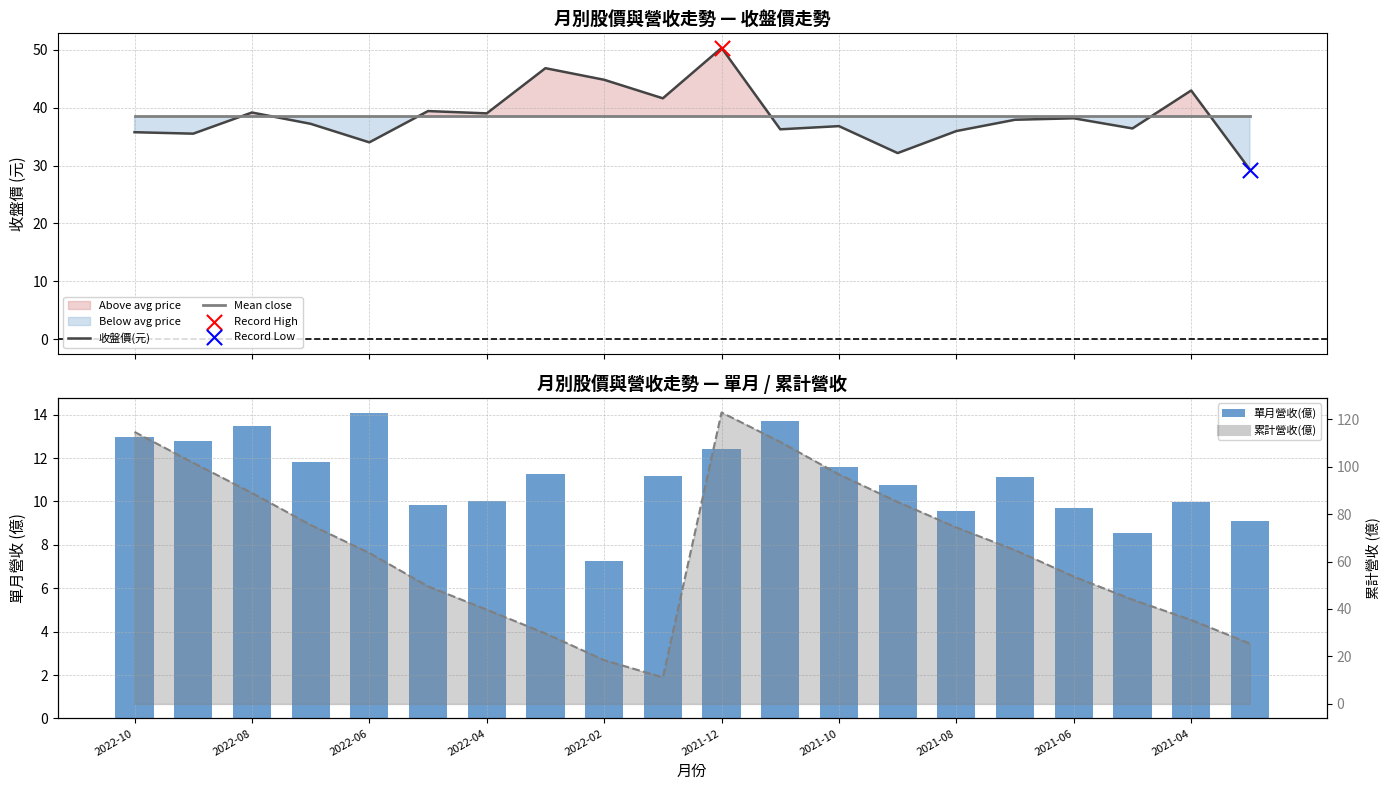

At how many categories does at least one series exceed 8?

20